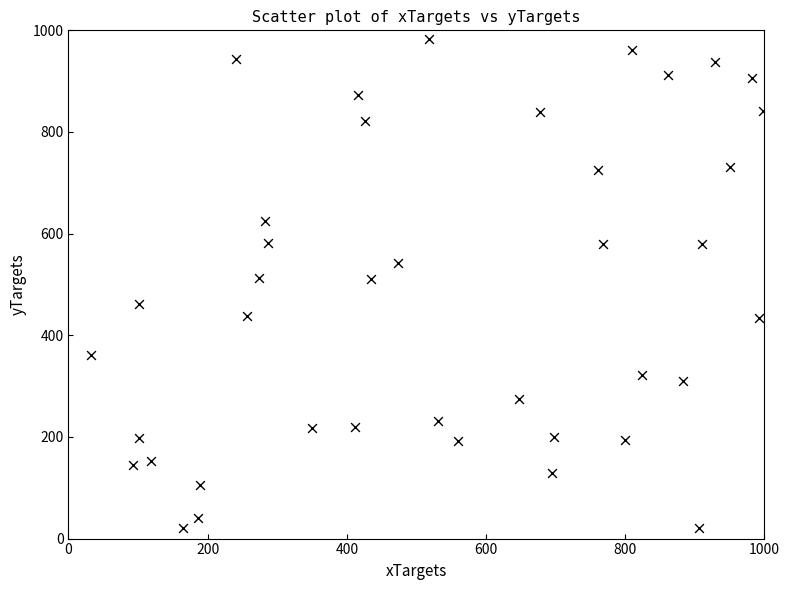

What is the range of X values (max minus min)?

966.0